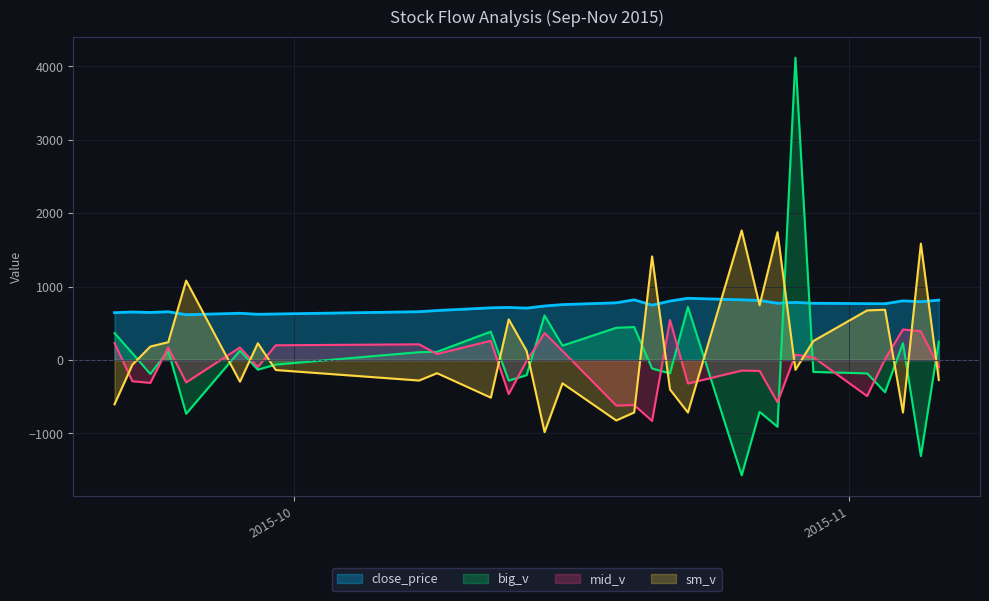

What is the difference between the maximum and minimum values in the mid_v series?

1375.0